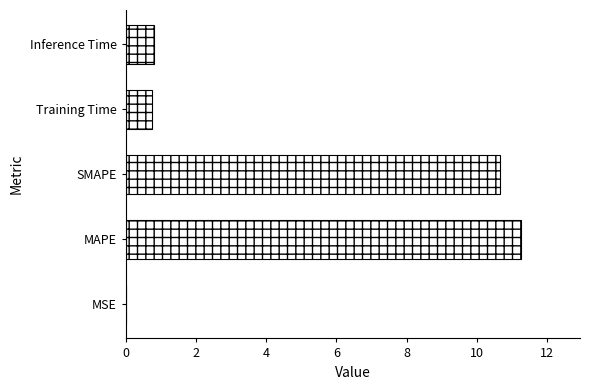

Which has a higher value, Training Time or SMAPE?

SMAPE